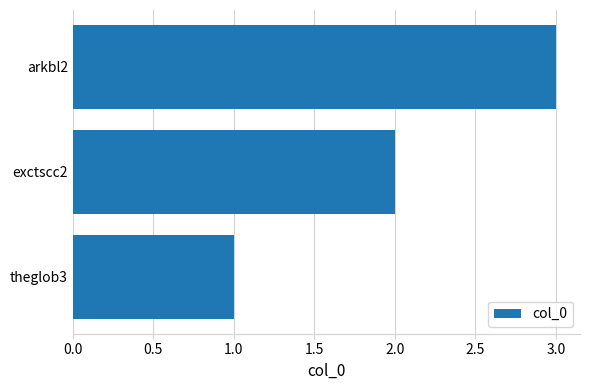

Count the values in the range 1 to 3.

3